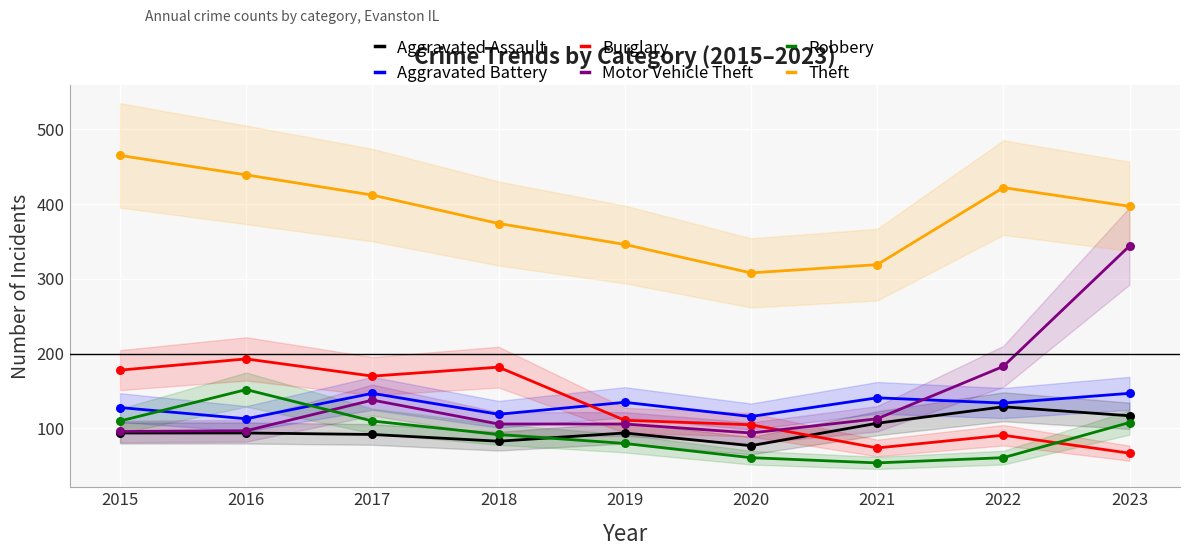

At how many categories does at least one series exceed 418?

3